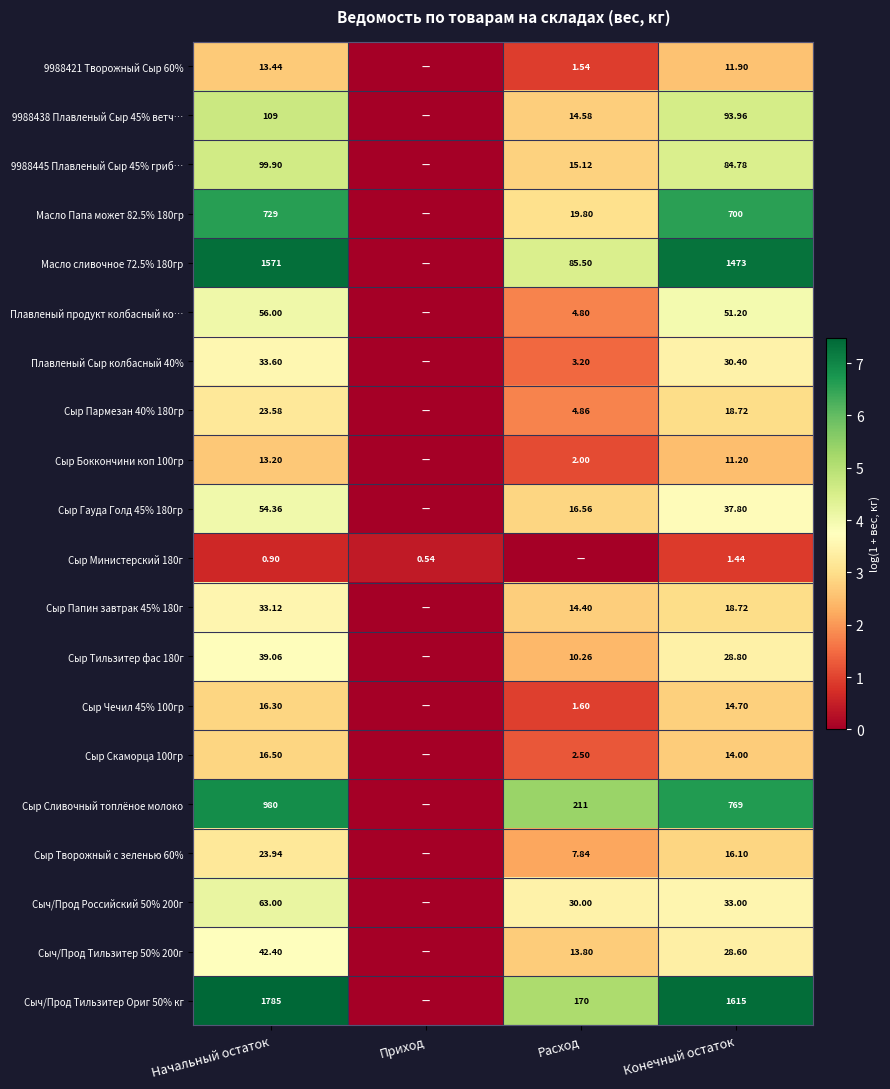

Is the value of Сыр Пармезан 40% 180гр at Конечный остаток greater than the value of Сыр Боккончини коп 100гр at Расход?

Yes